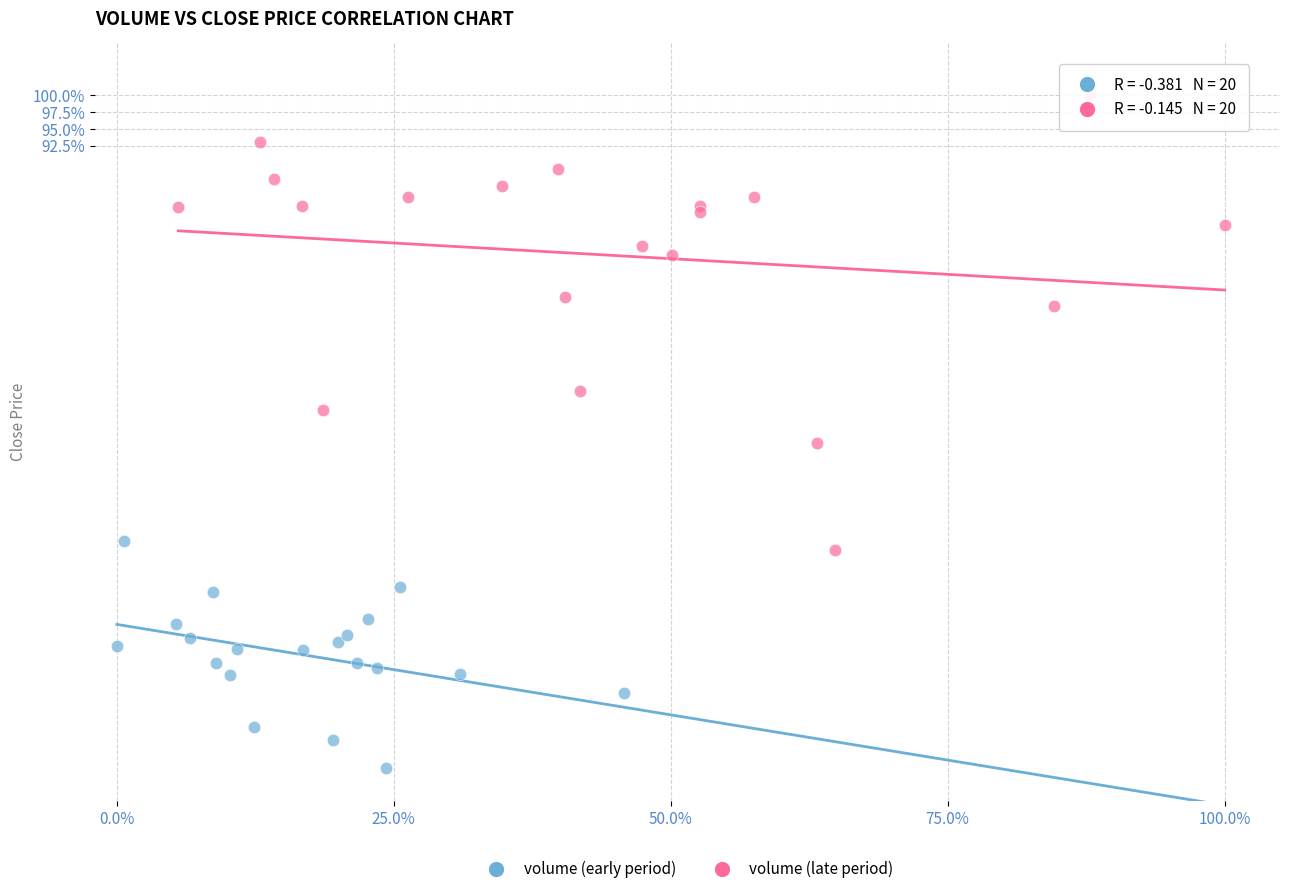

Which series reaches the maximum Y coordinate?

volume (late period)